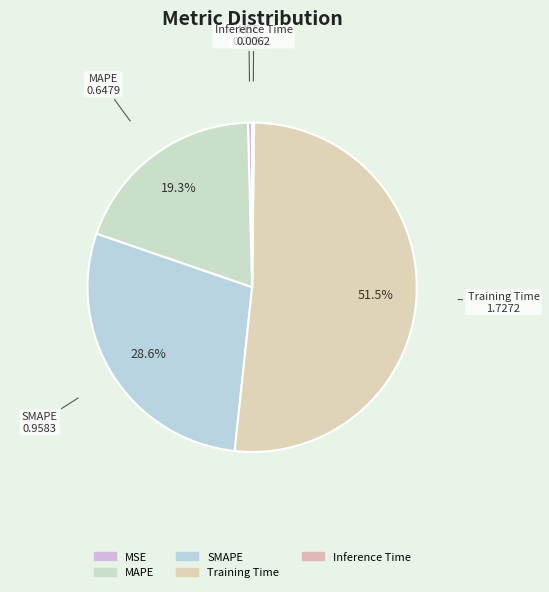

Is it true that Training Time is 52% of the pie?

True